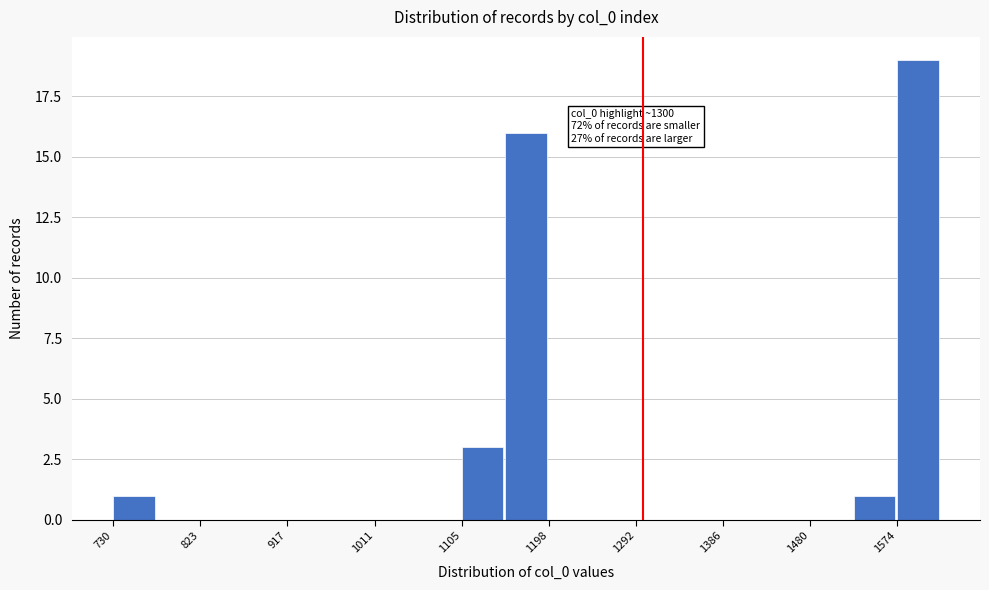

Which range on the x-axis has the tallest bar?

1570 to 1620